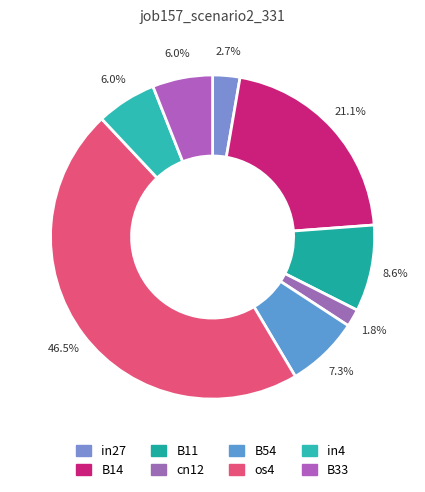

What percentage is the B54 slice, to the nearest percent?

7%